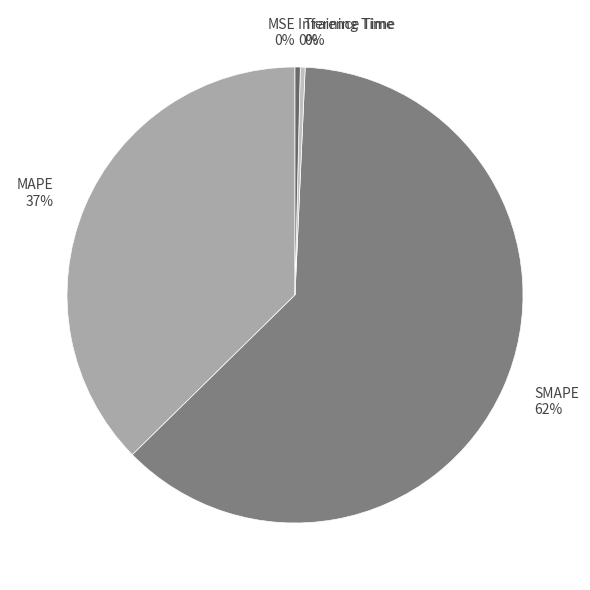

Does Training Time represent more than half of the total?

No